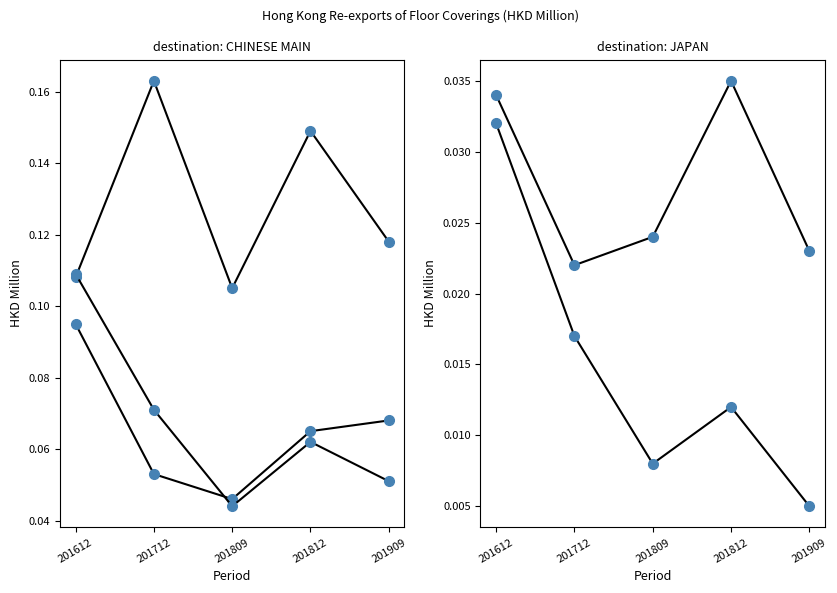

How many lines are shown in the chart?

5